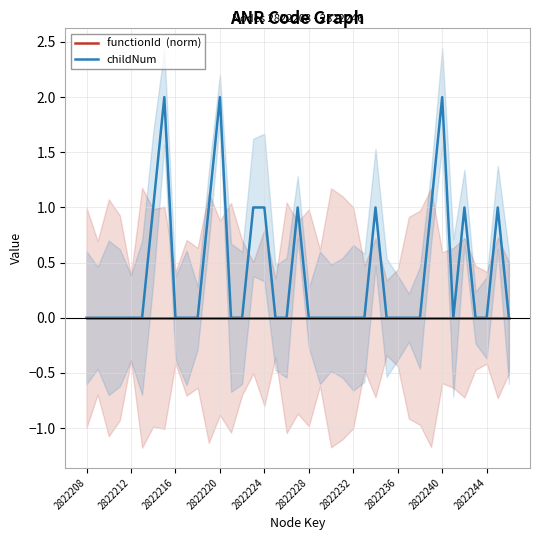

Between 12 and 21, which series saw the biggest shift?

childNum